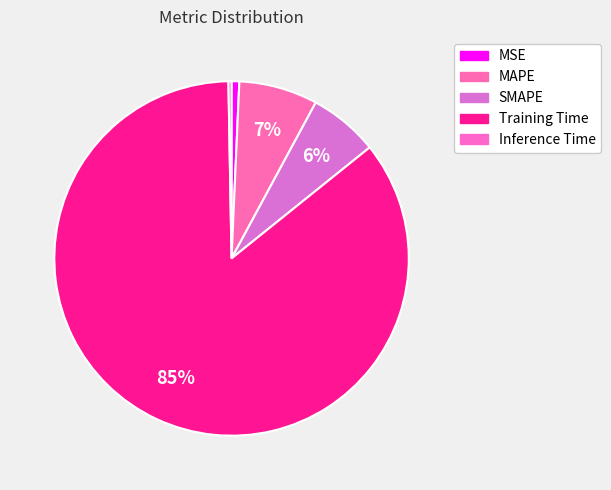

Which slice represents more than half of the pie?

Training Time